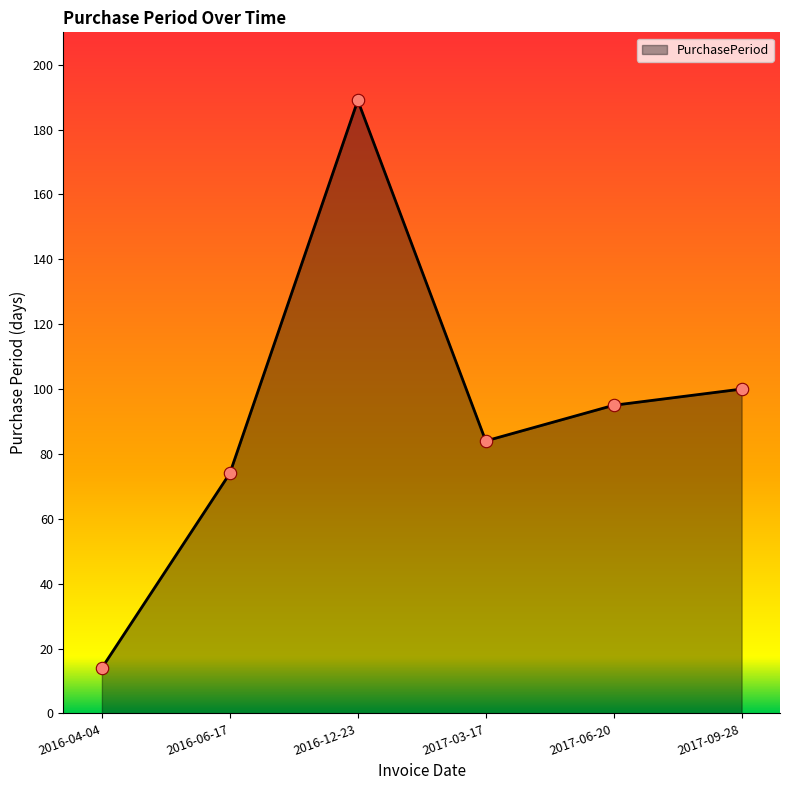

What is the change in value from 2016-04-04 to 2017-06-20?

+81